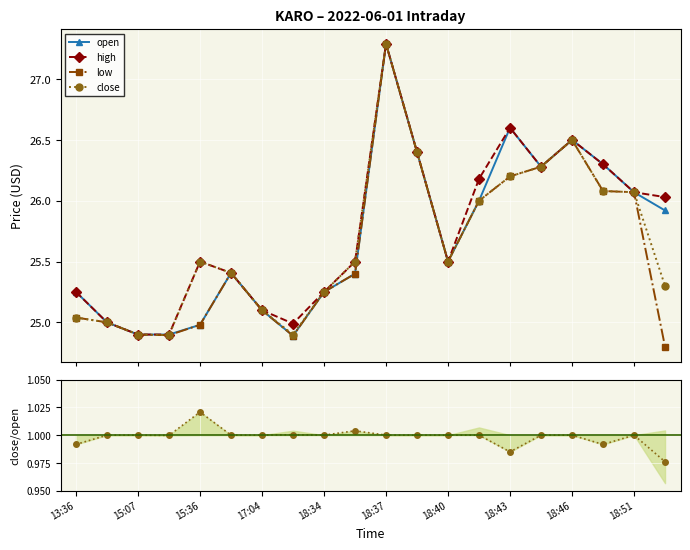

What is the sum of the high values at 11 and 15?

52.7